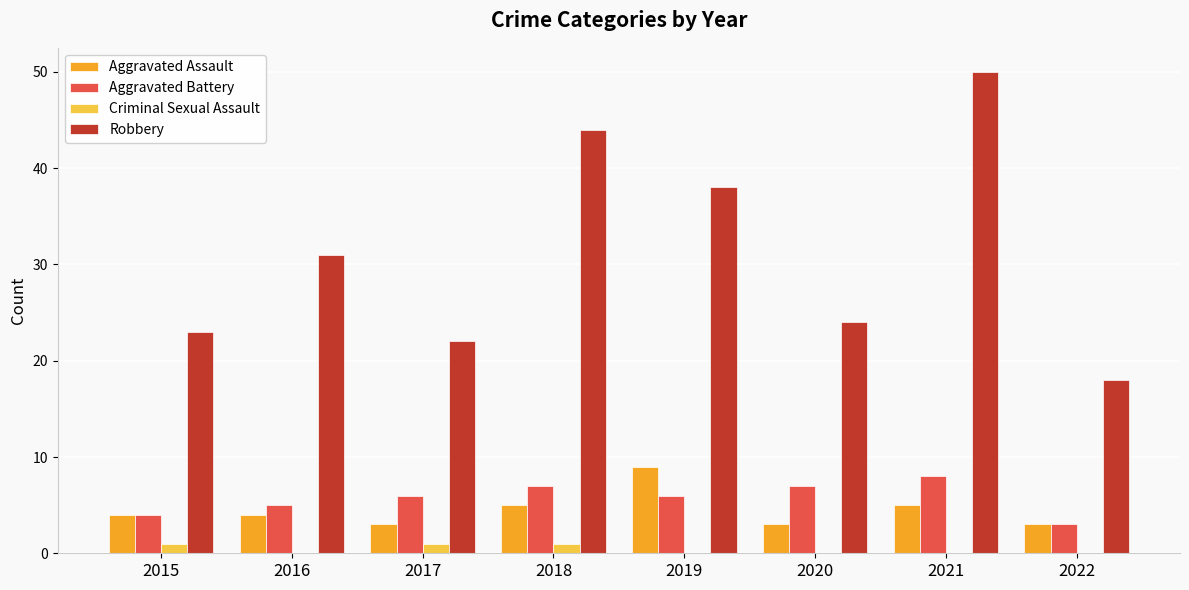

Count the number of data series in this chart.

4